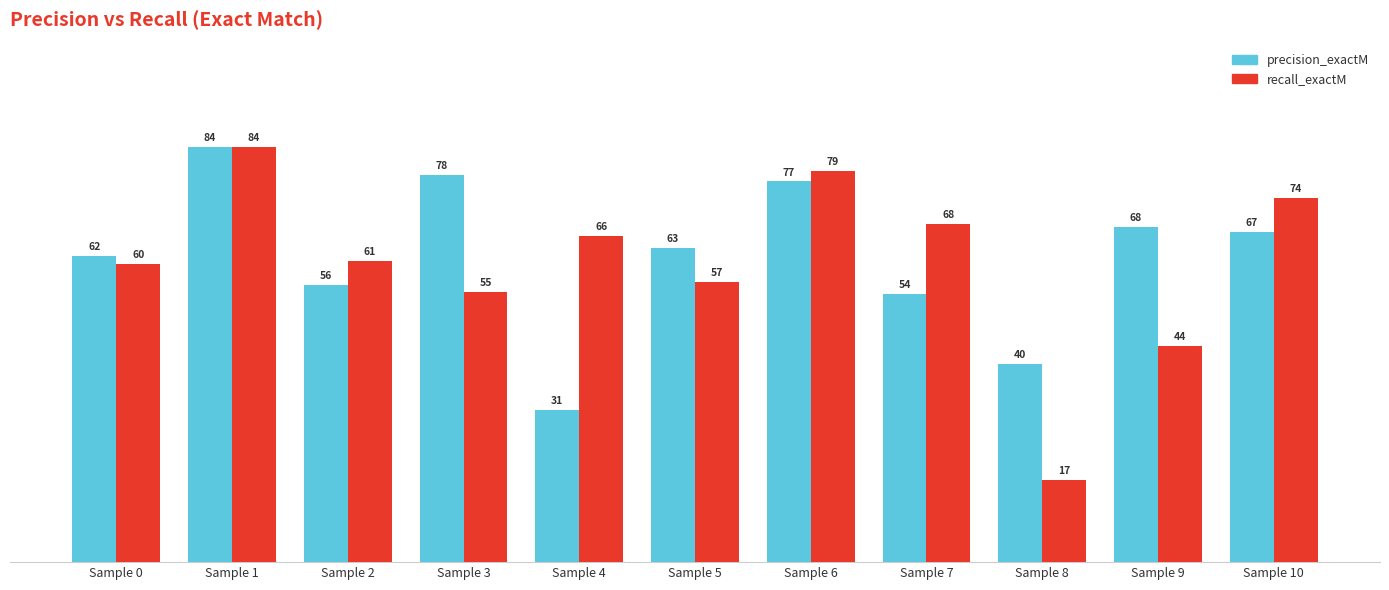

At which label does precision_exactM first exceed 63?

Sample 1